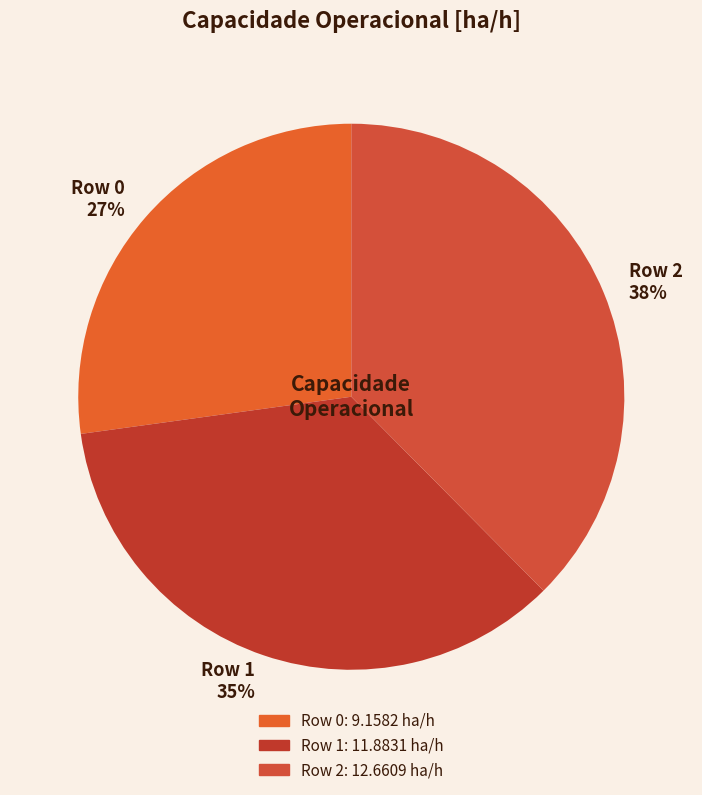

Do Row 1 35% and Row 0 27% together represent more than half of the pie?

Yes